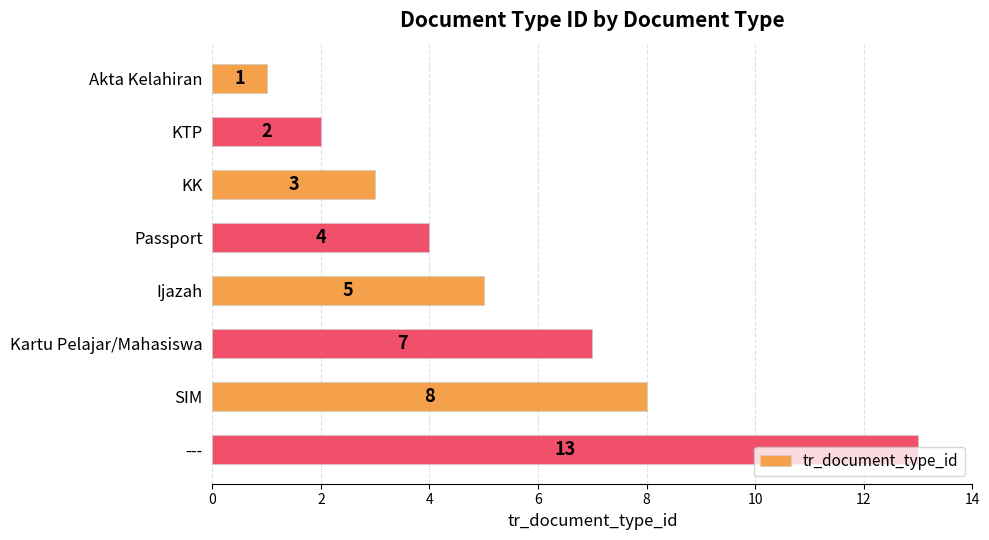

Which has a higher value, Passport or ---?

---